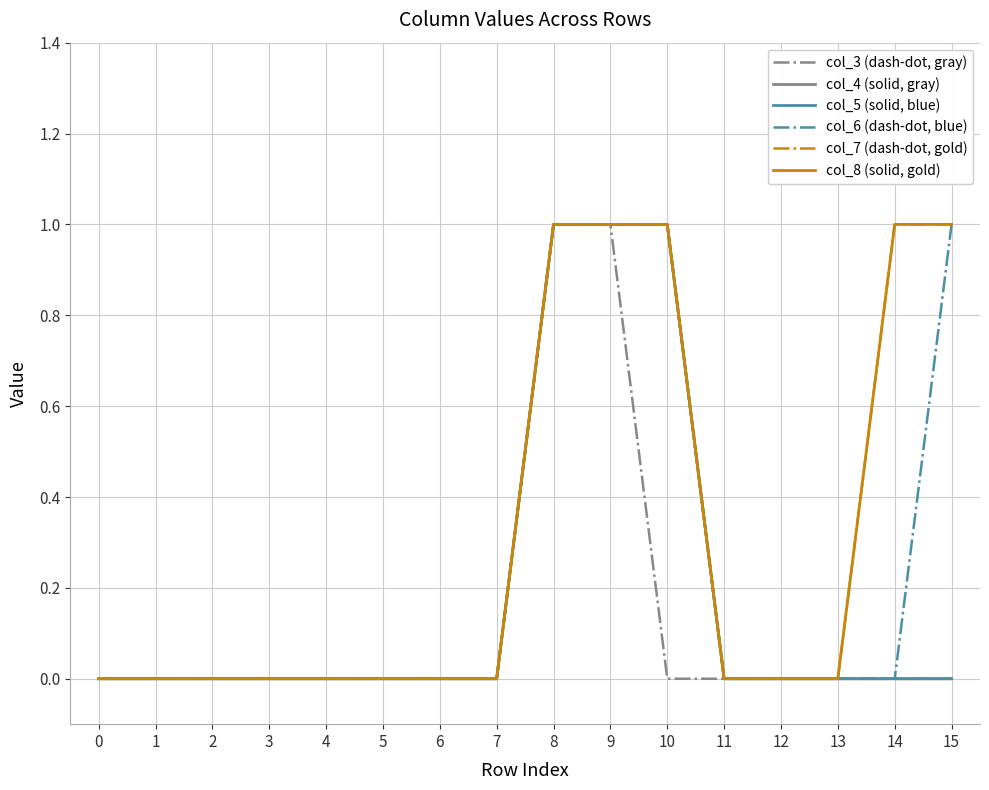

Does the chart have visible grid lines?

Yes